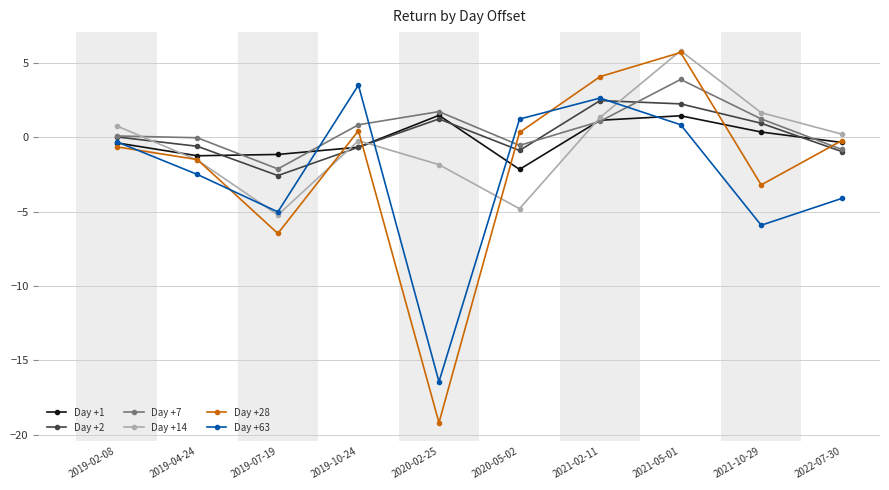

Is the value of Day +7 at 2021-02-11 greater than the value of Day +14 at 2019-07-19?

Yes